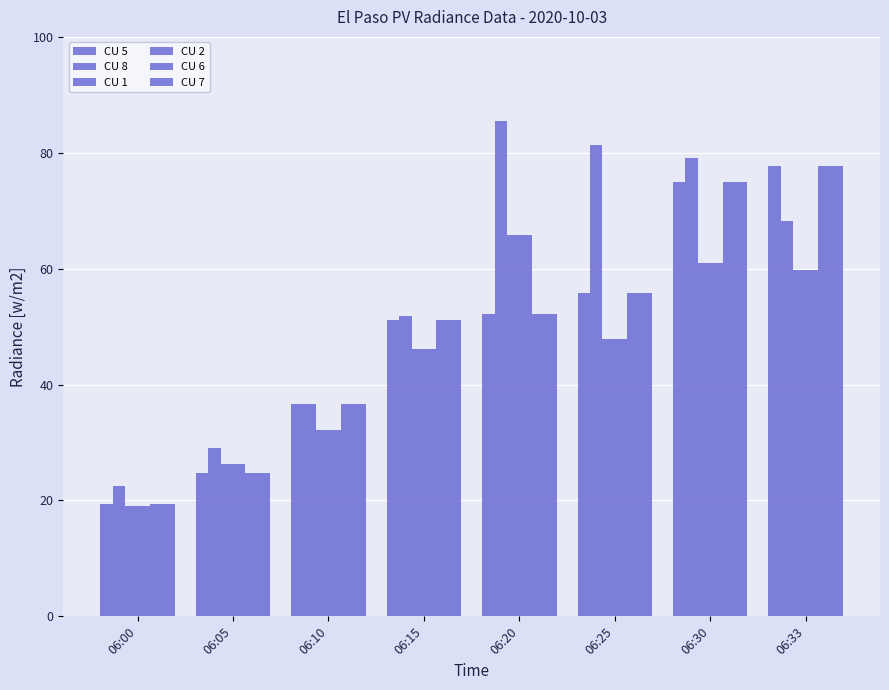

Which has a higher value, 06:30 or 06:20?

06:30